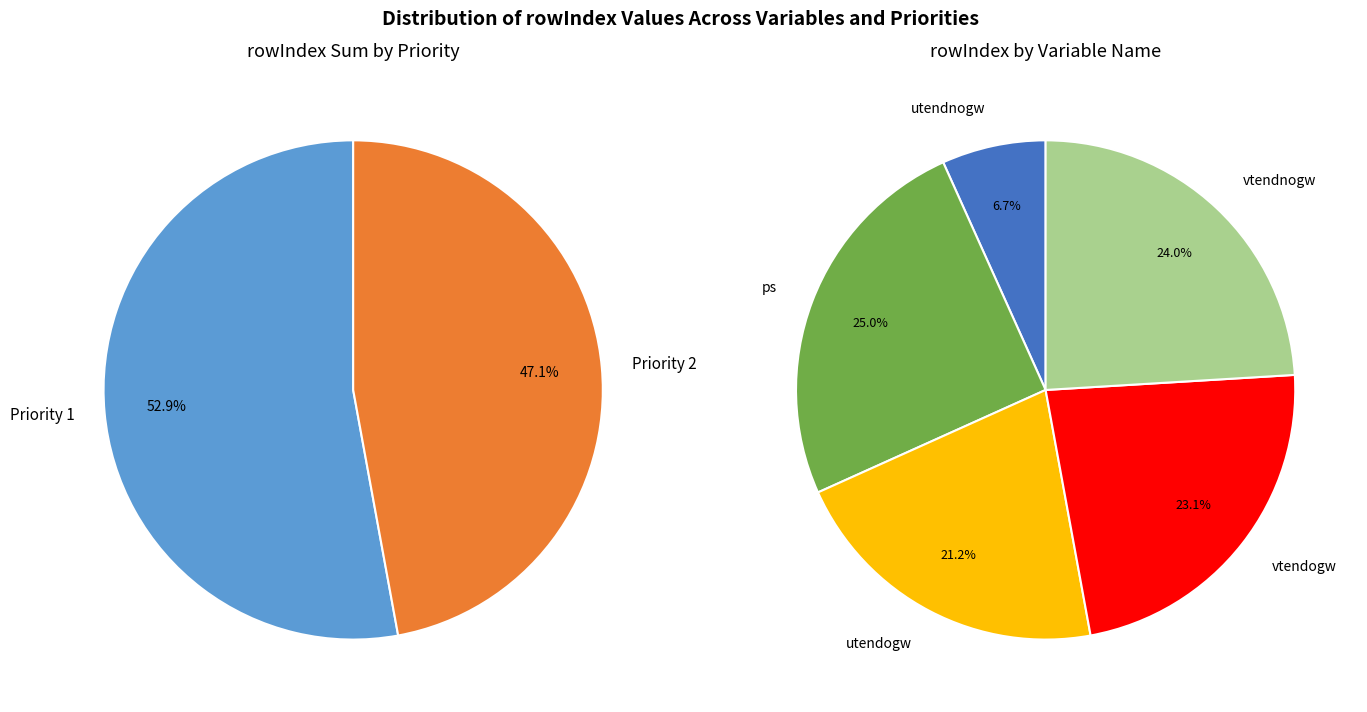

How many slices are in this pie chart?

5